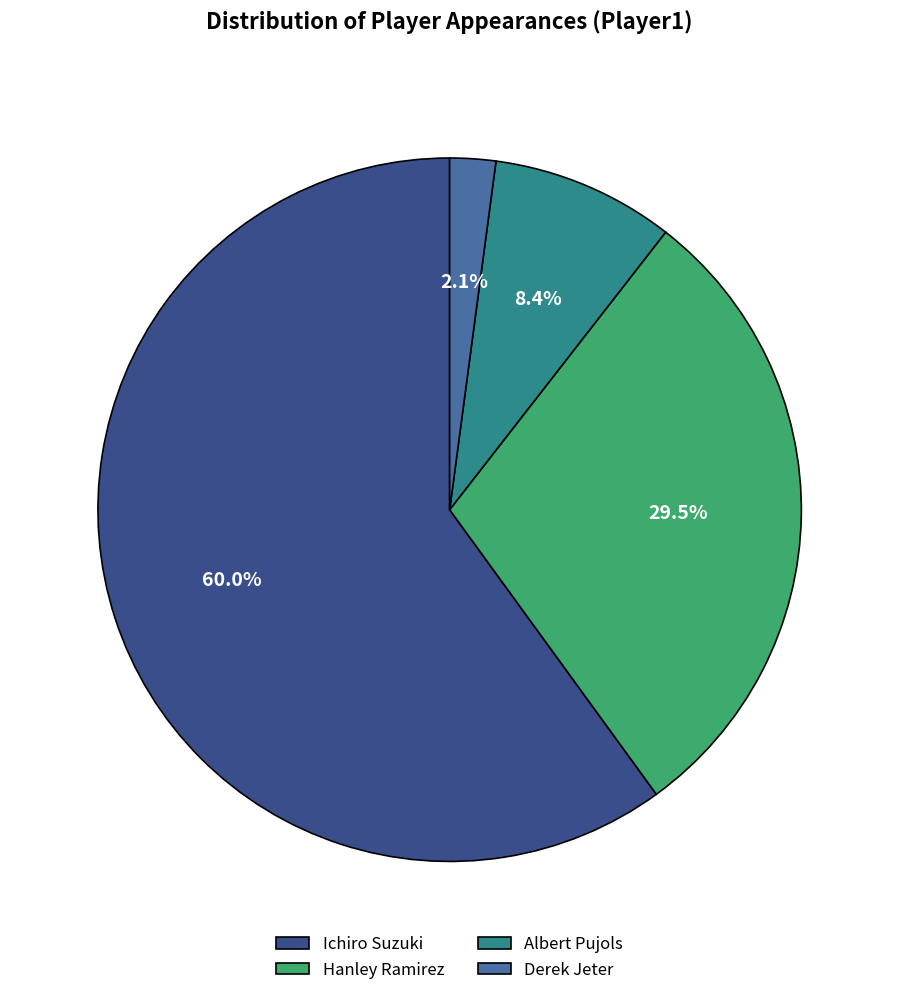

Between Albert Pujols and Derek Jeter, which is larger?

Albert Pujols